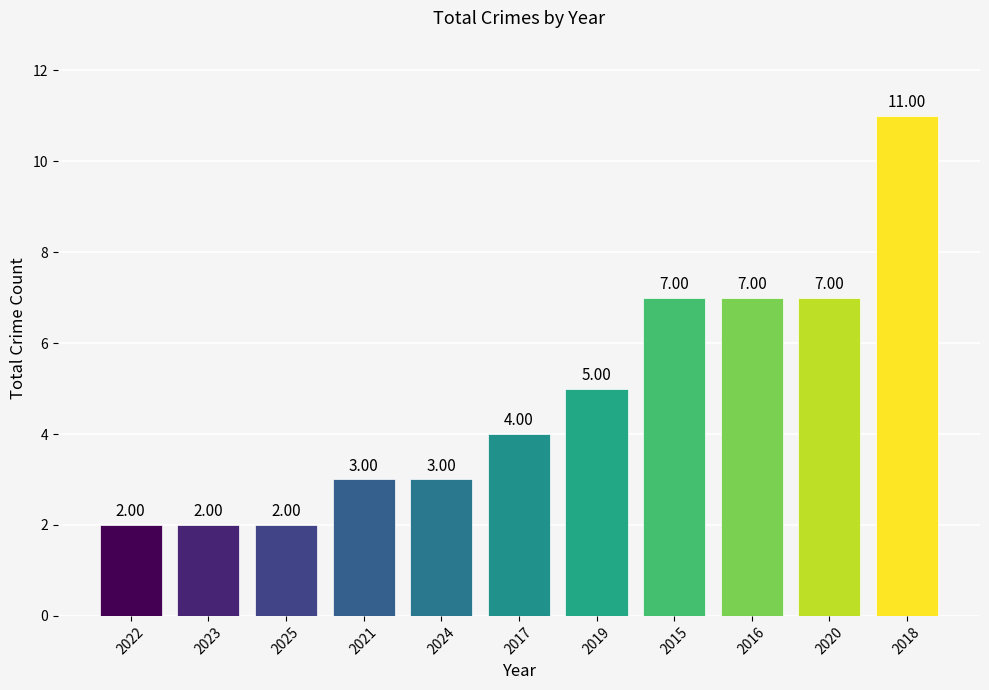

What is the sum of all values?

53